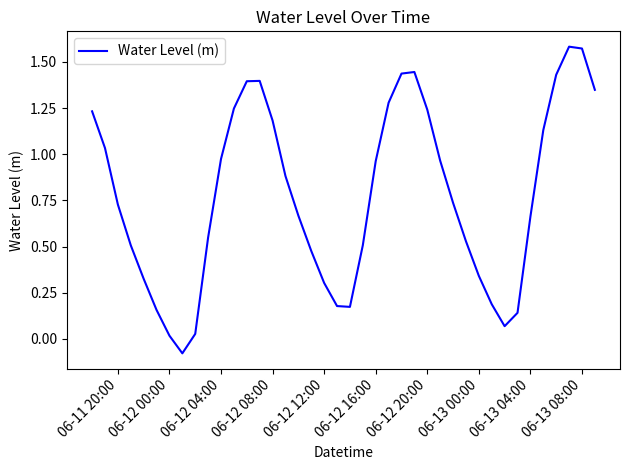

Count the number of data series in this chart.

1